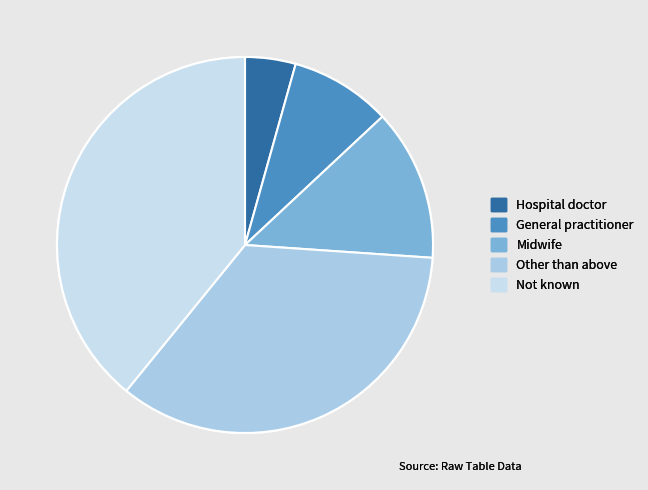

Count the number of slices in the pie.

5